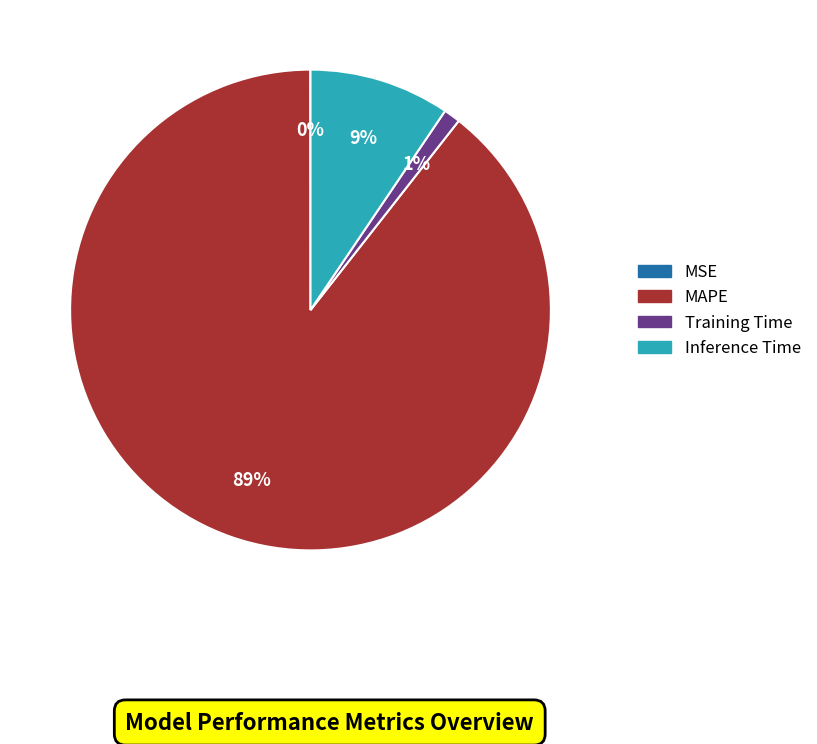

To the nearest percent, what is the average slice percentage?

25%